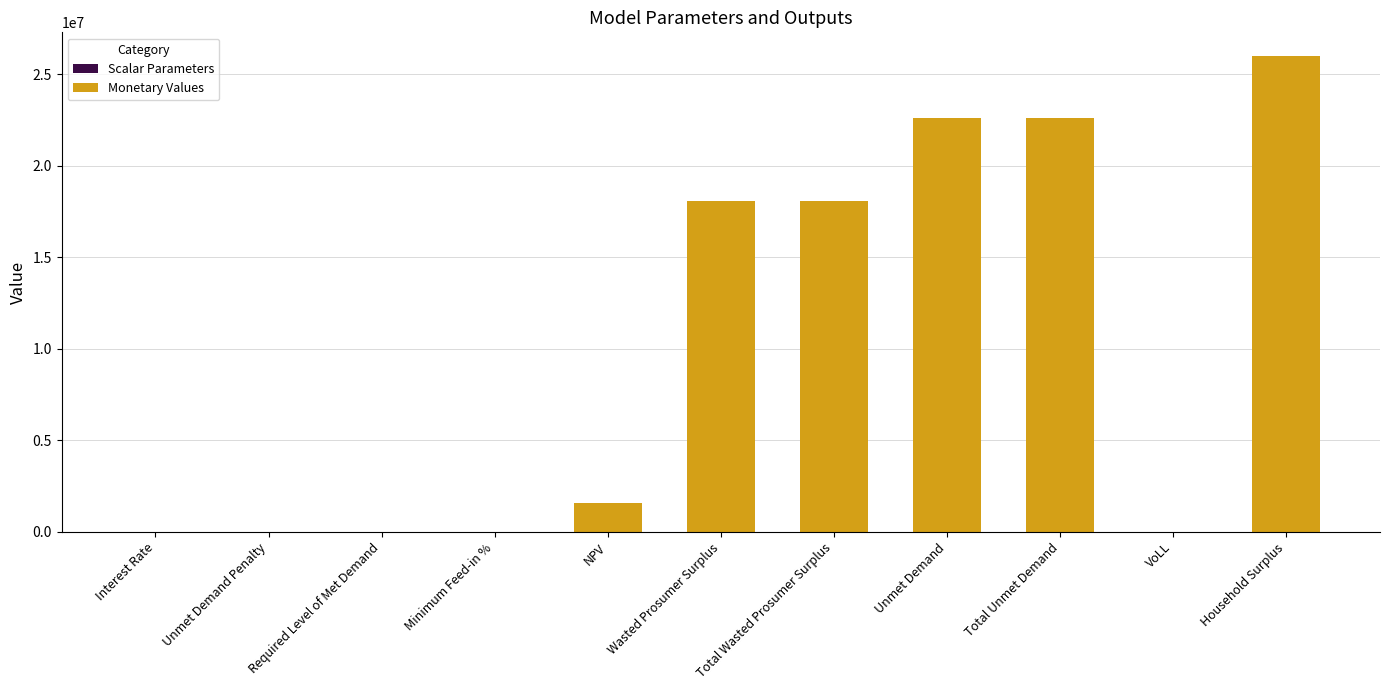

Which label corresponds to the largest value in the chart?

Household Surplus